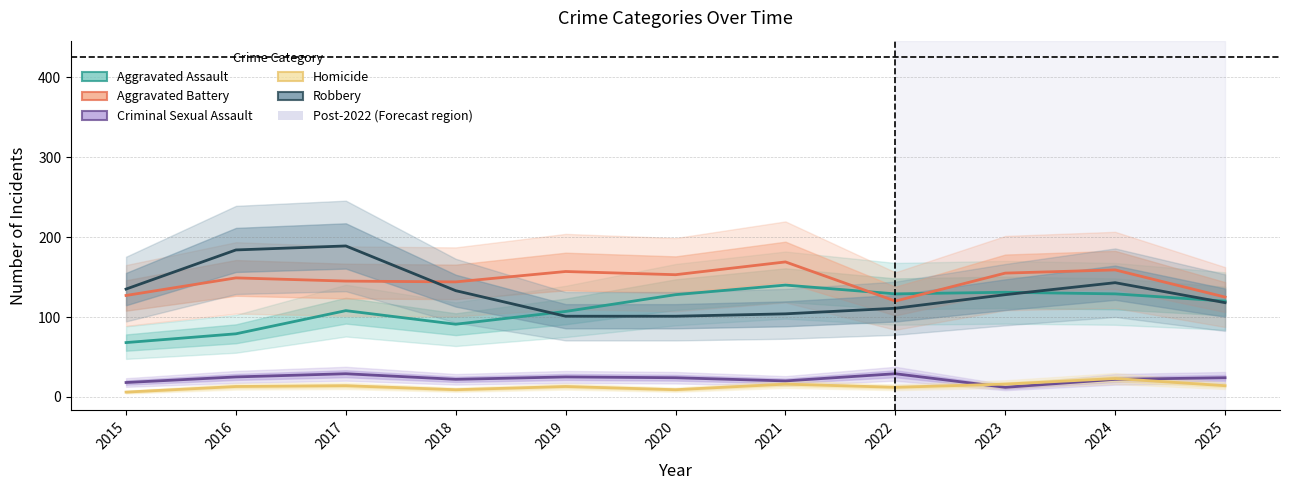

The Robbery series shows 128 at 2023. True or false?

True